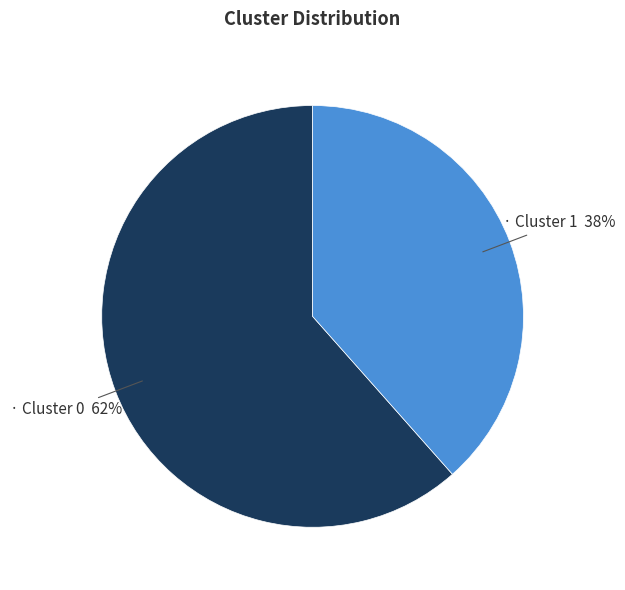

To the nearest percent, what is the average slice percentage?

50%